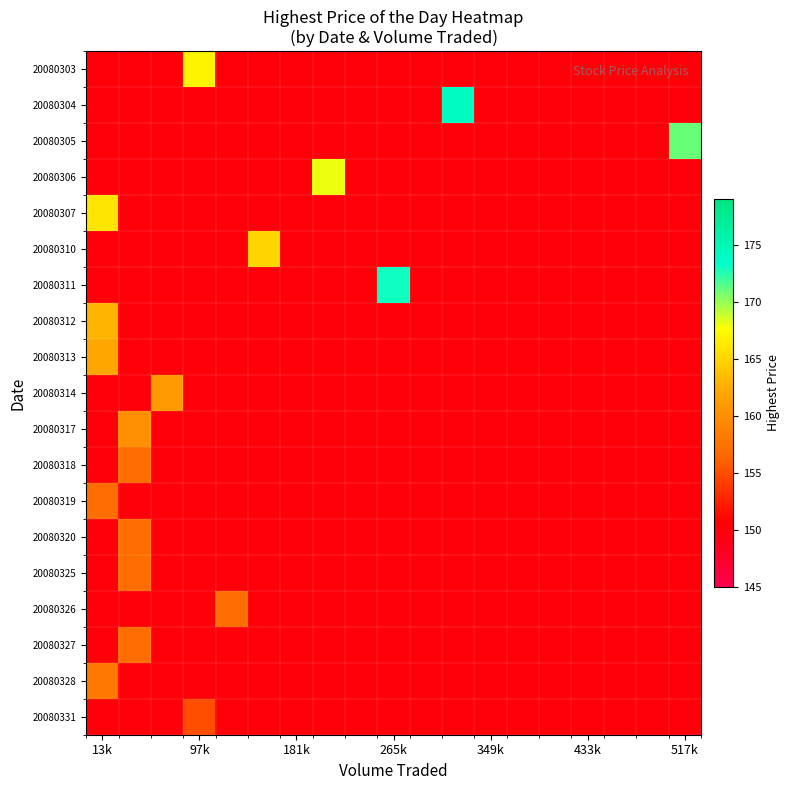

Reading left to right, transcribe all the data shown in this chart.

20080303: 150	150	150	167	150	150	150	150	150	150	150	150	150	150	150	150	150	150	150
20080304: 150	150	150	150	150	150	150	150	150	150	150	174	150	150	150	150	150	150	150
20080305: 150	150	150	150	150	150	150	150	150	150	150	150	150	150	150	150	150	150	171
20080306: 150	150	150	150	150	150	150	168	150	150	150	150	150	150	150	150	150	150	150
20080307: 166	150	150	150	150	150	150	150	150	150	150	150	150	150	150	150	150	150	150
20080310: 150	150	150	150	150	165	150	150	150	150	150	150	150	150	150	150	150	150	150
20080311: 150	150	150	150	150	150	150	150	150	173	150	150	150	150	150	150	150	150	150
20080312: 163	150	150	150	150	150	150	150	150	150	150	150	150	150	150	150	150	150	150
20080313: 162	150	150	150	150	150	150	150	150	150	150	150	150	150	150	150	150	150	150
20080314: 150	150	161	150	150	150	150	150	150	150	150	150	150	150	150	150	150	150	150
20080317: 150	160	150	150	150	150	150	150	150	150	150	150	150	150	150	150	150	150	150
20080318: 150	157	150	150	150	150	150	150	150	150	150	150	150	150	150	150	150	150	150
20080319: 157	150	150	150	150	150	150	150	150	150	150	150	150	150	150	150	150	150	150
20080320: 150	157	150	150	150	150	150	150	150	150	150	150	150	150	150	150	150	150	150
20080325: 150	157	150	150	150	150	150	150	150	150	150	150	150	150	150	150	150	150	150
20080326: 150	150	150	150	157	150	150	150	150	150	150	150	150	150	150	150	150	150	150
20080327: 150	157	150	150	150	150	150	150	150	150	150	150	150	150	150	150	150	150	150
20080328: 158	150	150	150	150	150	150	150	150	150	150	150	150	150	150	150	150	150	150
20080331: 150	150	150	155	150	150	150	150	150	150	150	150	150	150	150	150	150	150	150